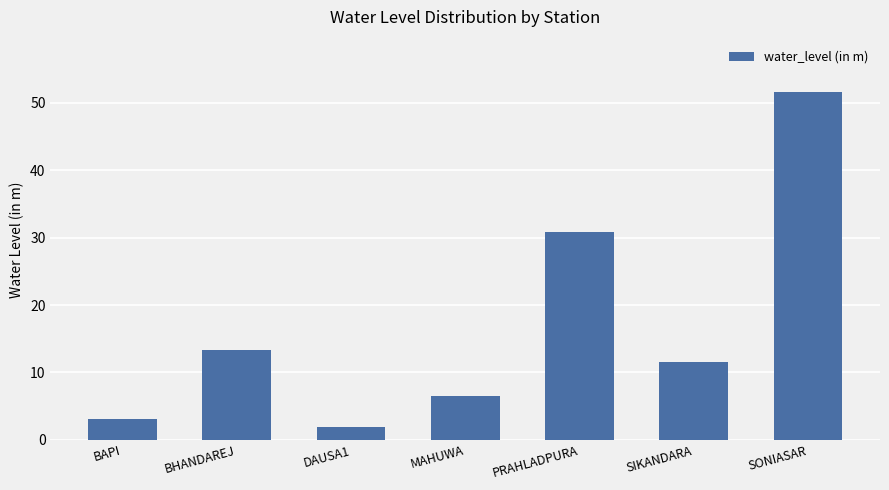

List the labels in order of value, smallest first.

DAUSA1, BAPI, MAHUWA, SIKANDARA, BHANDAREJ, PRAHLADPURA, SONIASAR